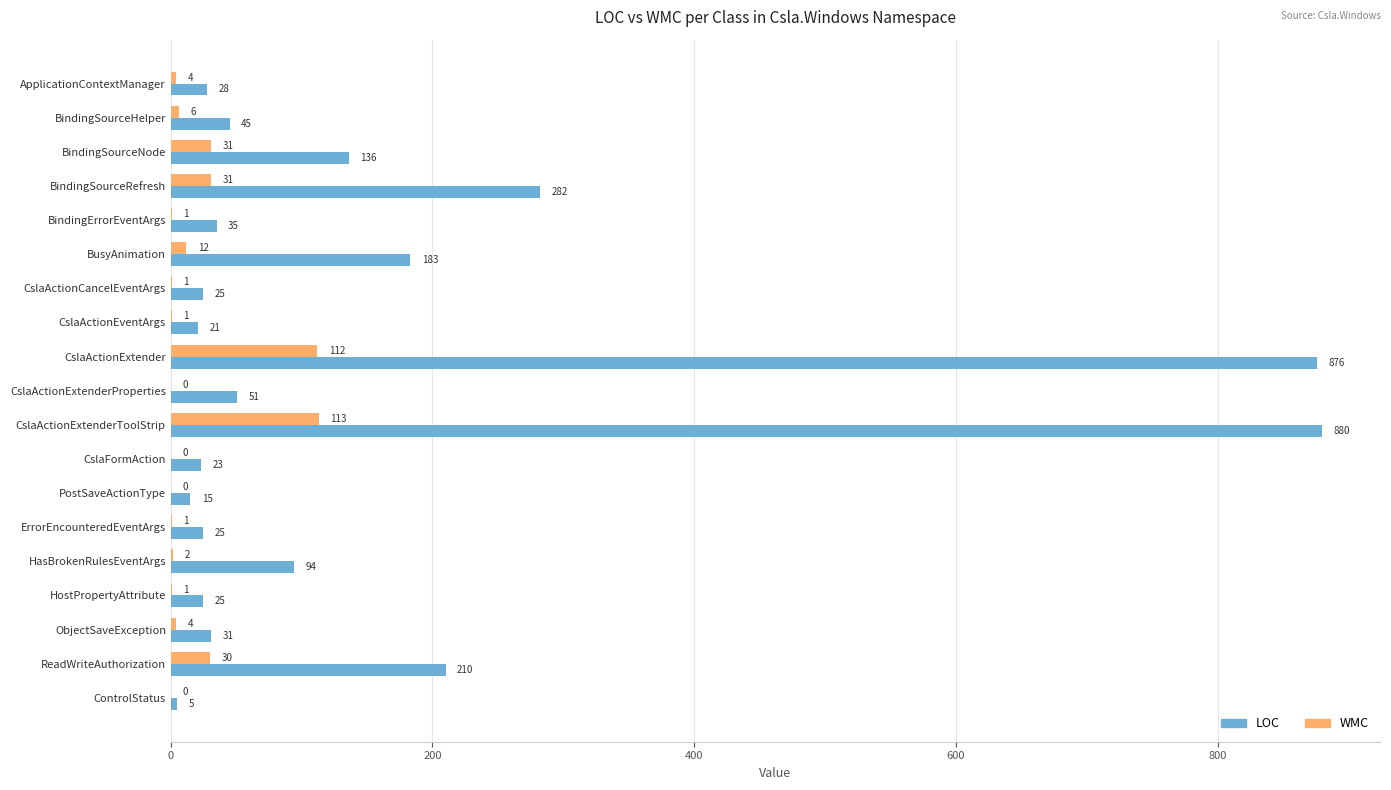

At which label does WMC reach its peak?

CslaActionExtenderToolStrip